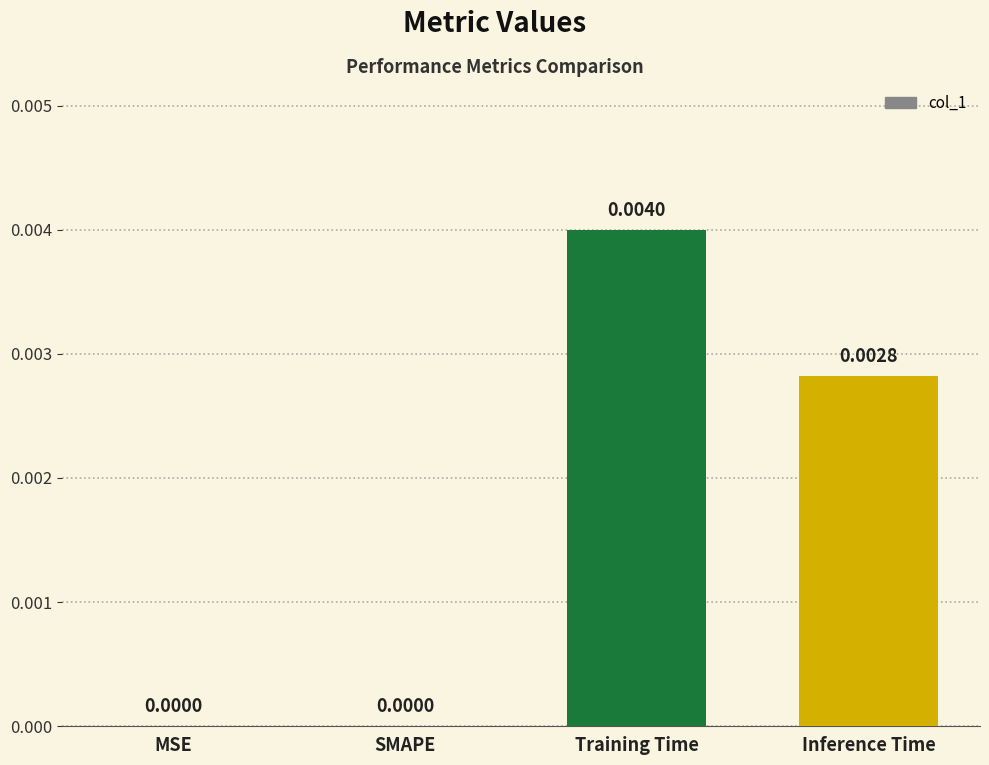

Which label corresponds to the largest value in the chart?

Training Time